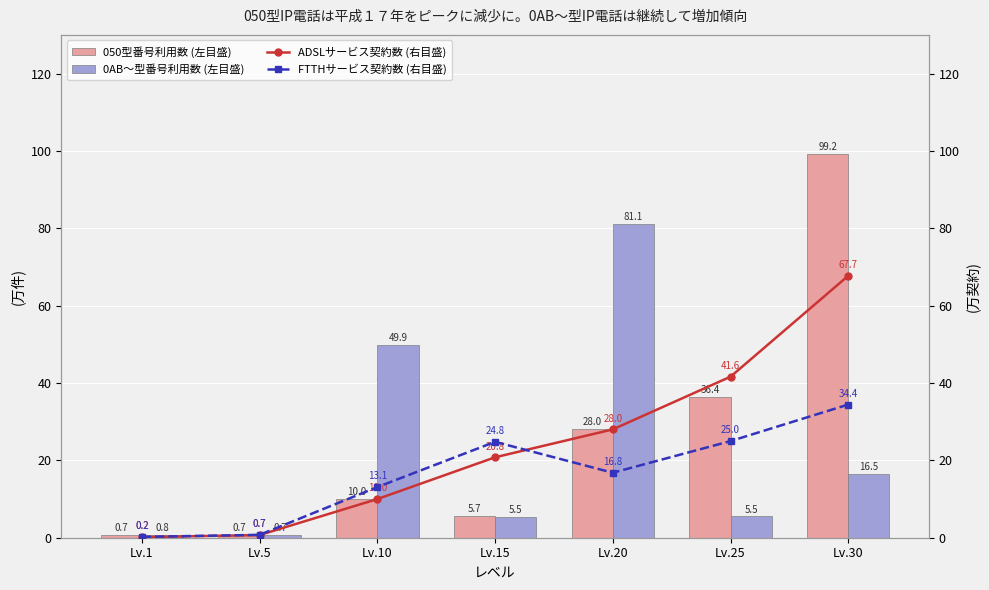

Reading left to right, list all the values displayed in this chart.

050型番号利用数 (左目盛): 690	690	9990	5730	28010	36390	99220
0AB～型番号利用数 (左目盛): 752	699	49898	5468	81100	5497	16500
ADSLサービス契約数 (右目盛): 160	690	9990	20790	28010	41630	67730
FTTHサービス契約数 (右目盛): 220	740	13090	24790	16800	24980	34430